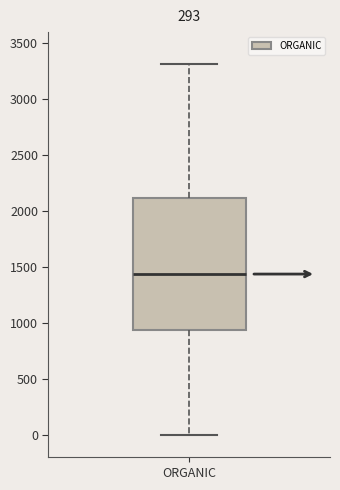

Where is the lower edge of the box for ORGANIC on the y-axis? The values are not printed on the chart, so give them approximately, as read against the axis.

950